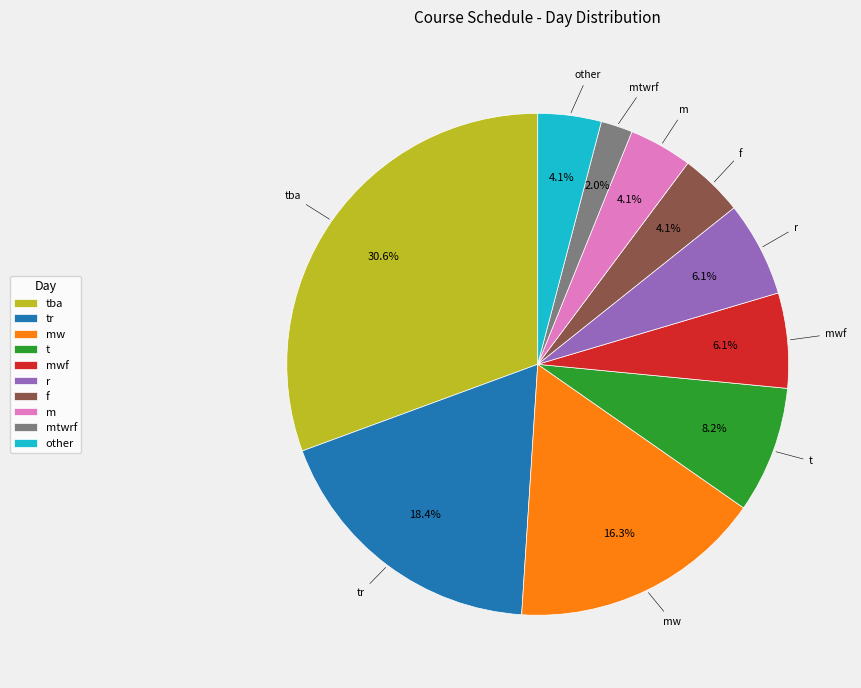

Is mwf the majority of the pie?

No